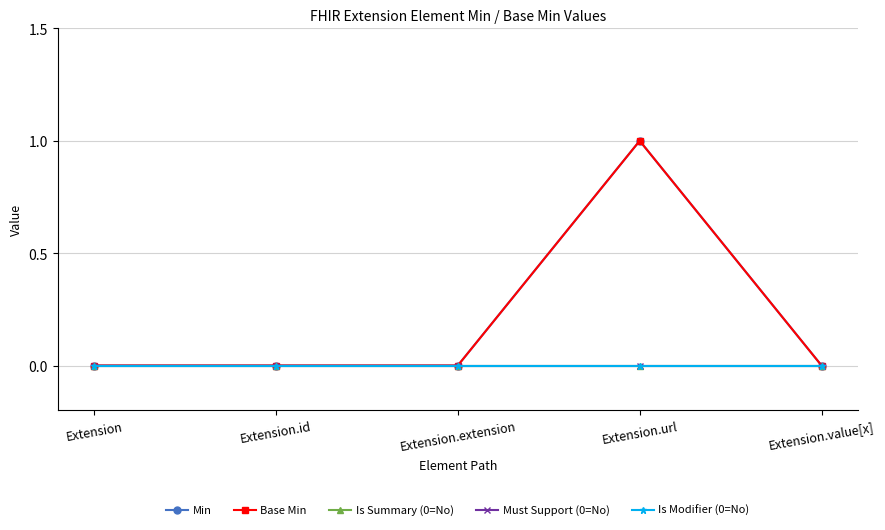

Reading right to left, what are all the values shown in this chart?

Min: Extension.value[x]=0	Extension.url=1	Extension.extension=0	Extension.id=0	Extension=0
Base Min: Extension.value[x]=0	Extension.url=1	Extension.extension=0	Extension.id=0	Extension=0
Is Summary (0=No): Extension.value[x]=0	Extension.url=0	Extension.extension=0	Extension.id=0	Extension=0
Must Support (0=No): Extension.value[x]=0	Extension.url=0	Extension.extension=0	Extension.id=0	Extension=0
Is Modifier (0=No): Extension.value[x]=0	Extension.url=0	Extension.extension=0	Extension.id=0	Extension=0